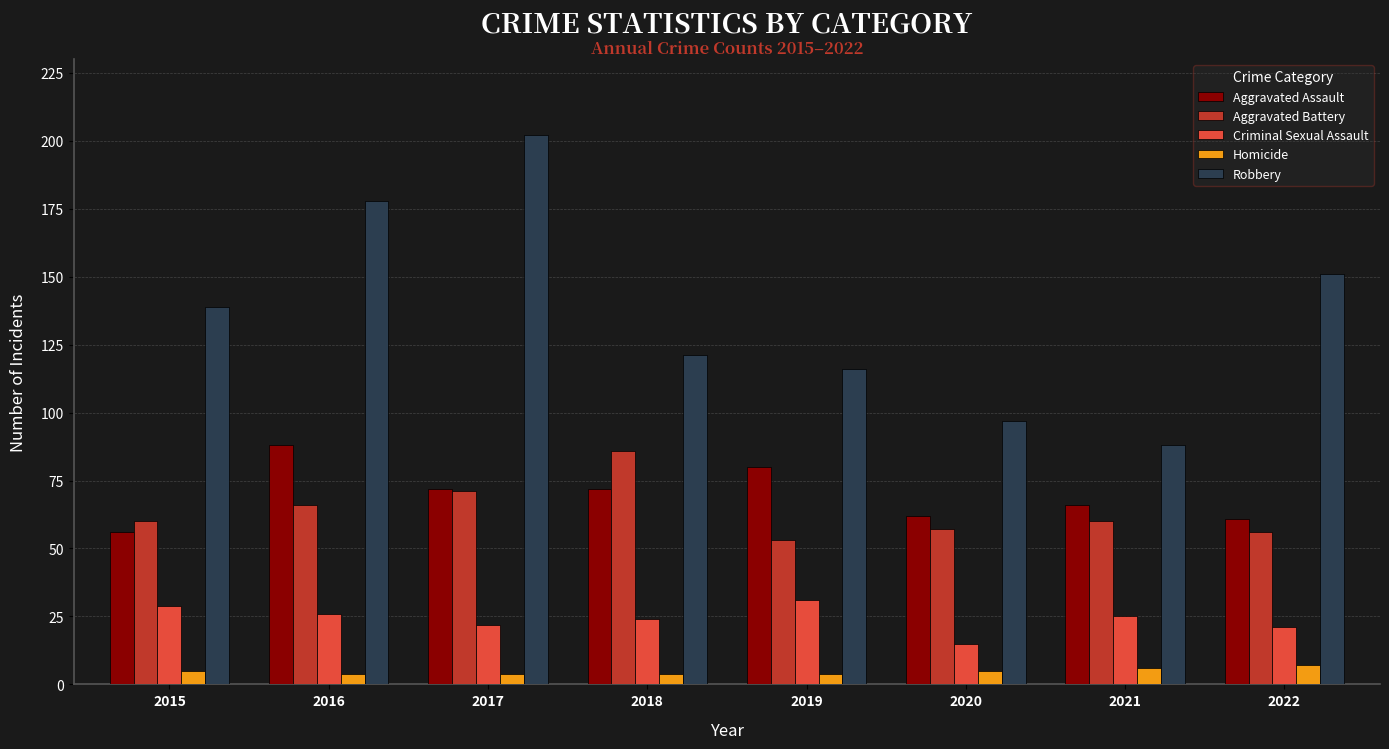

What is the average value of the Aggravated Assault series?

70